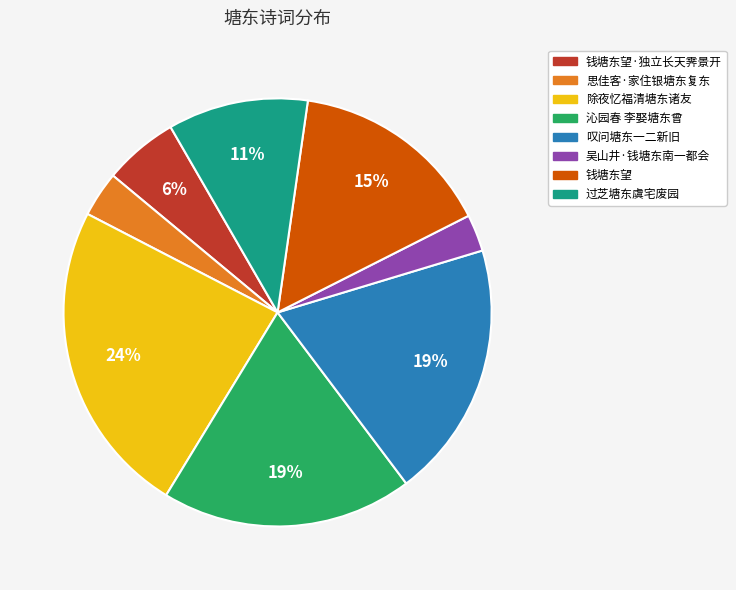

What percentage is the 除夜忆福清塘东诸友 slice, to the nearest percent?

24%